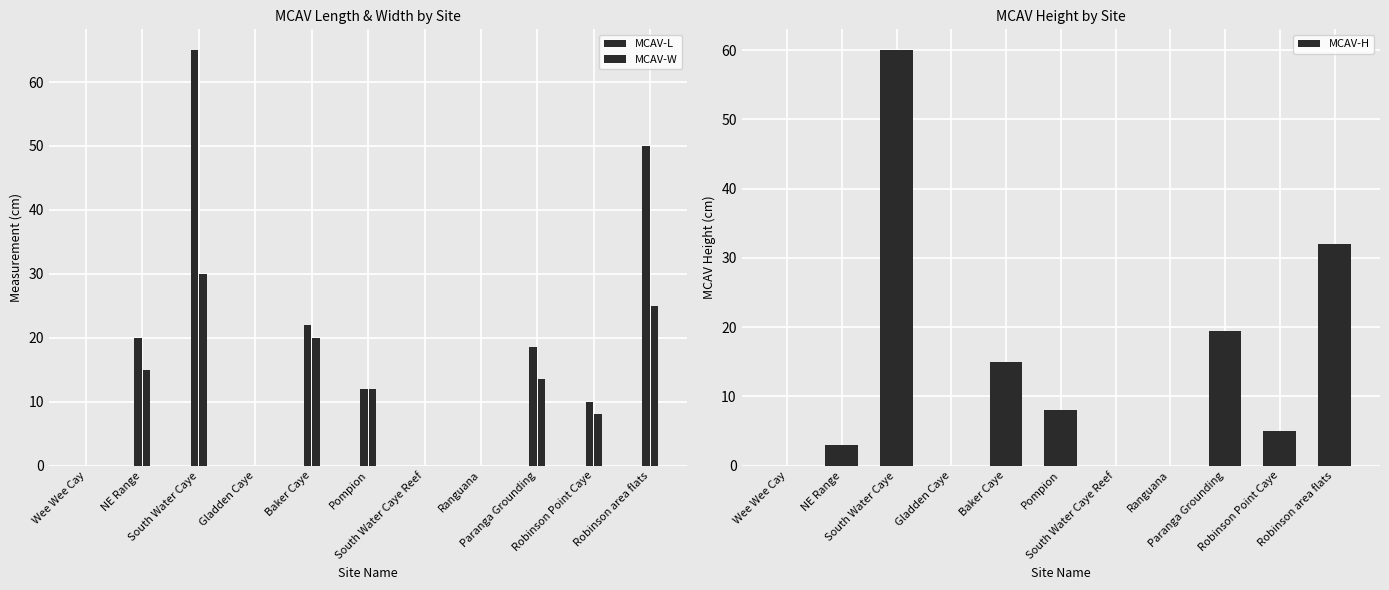

Reading left to right, list all the values displayed in this chart.

MCAV-L: 0.0	20.0	65.0	0.0	22.0	12.0	0.0	0.0	18.5	10.0	50.0
MCAV-W: 0.0	15.0	30.0	0.0	20.0	12.0	0.0	0.0	13.5	8.0	25.0
MCAV-H: 0.0	3.0	60.0	0.0	15.0	8.0	0.0	0.0	19.5	5.0	32.0